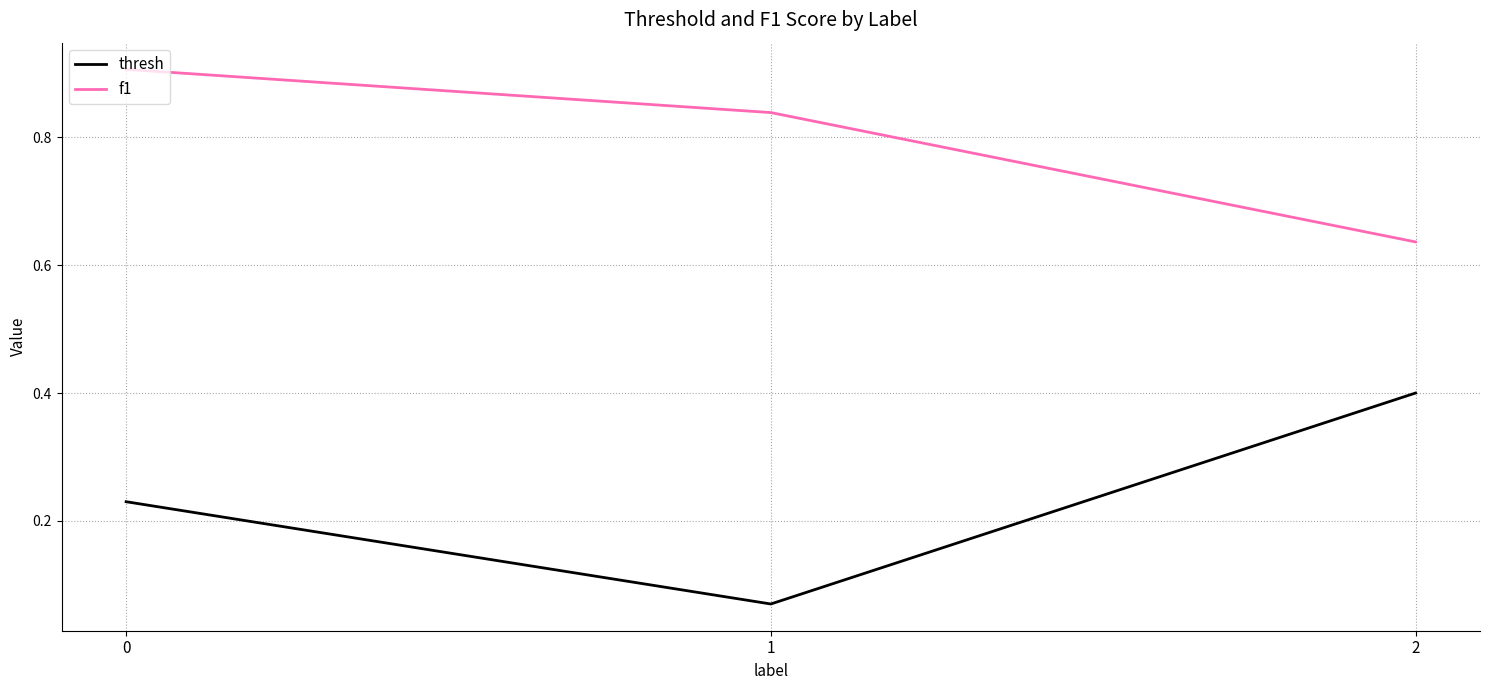

Which series changed the most between 1 and 2?

thresh